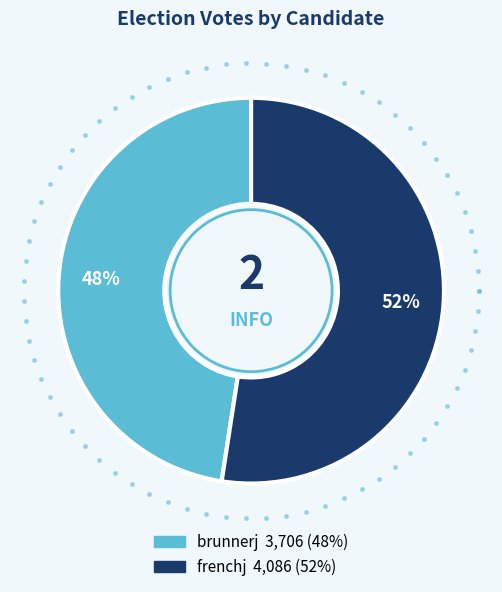

What percentage is the frenchj slice, to the nearest percent?

52%